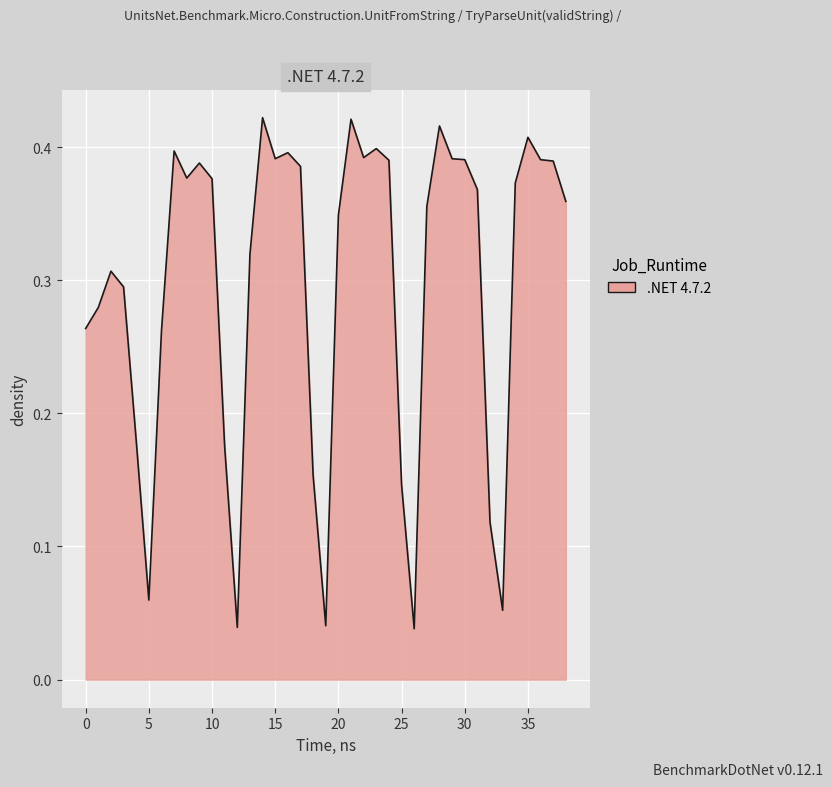

Does the chart have visible grid lines?

Yes